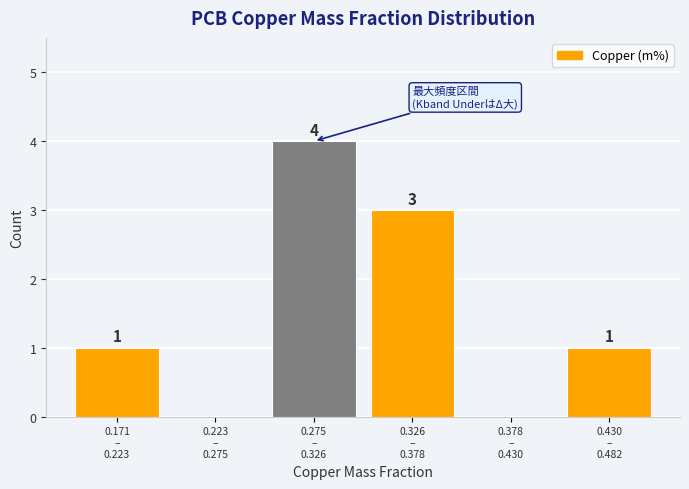

How many values are between 0 and 3?

5